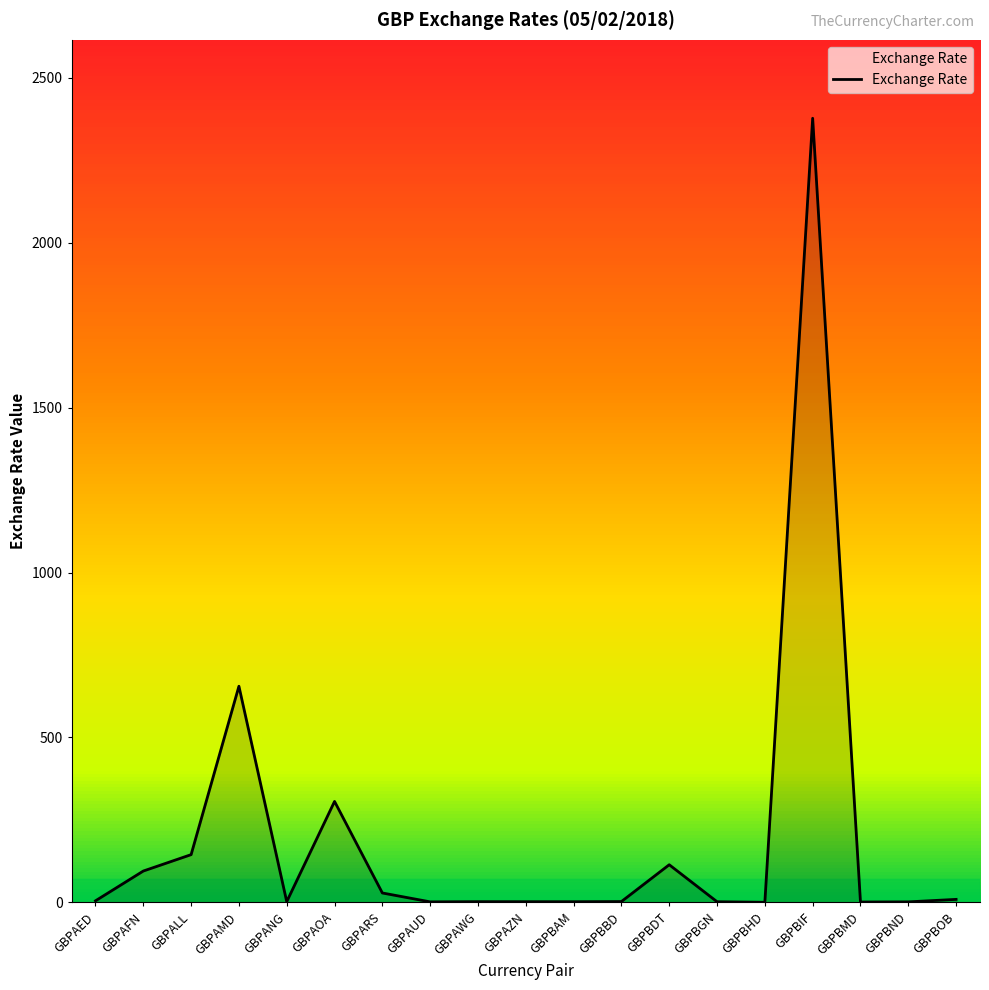

What is the difference between the maximum and minimum values?

2376.4